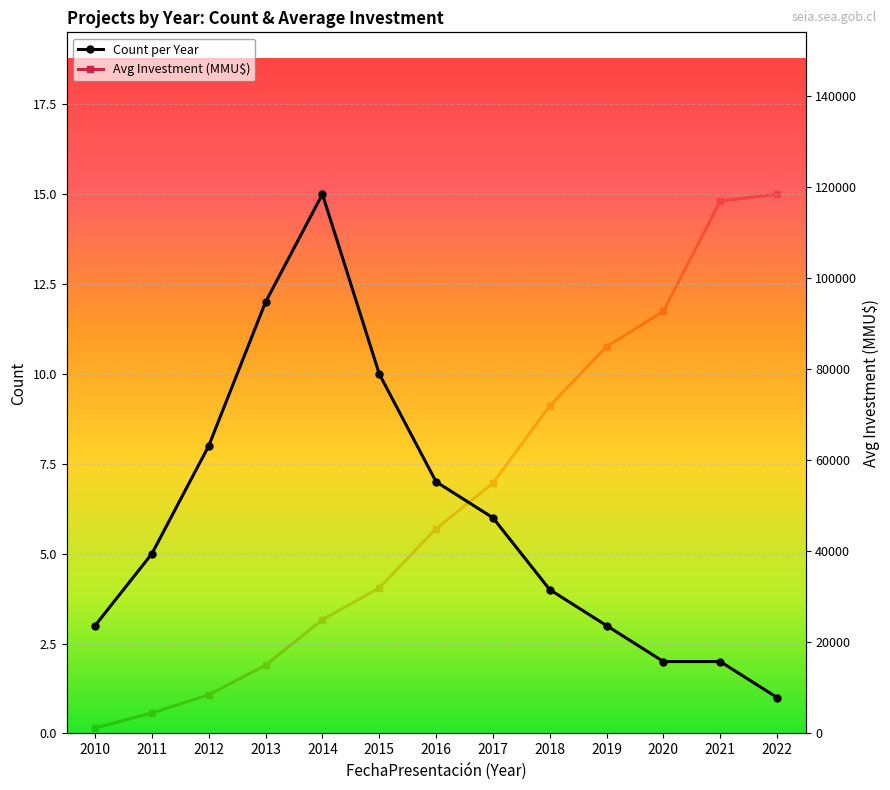

How many lines are shown in the chart?

2